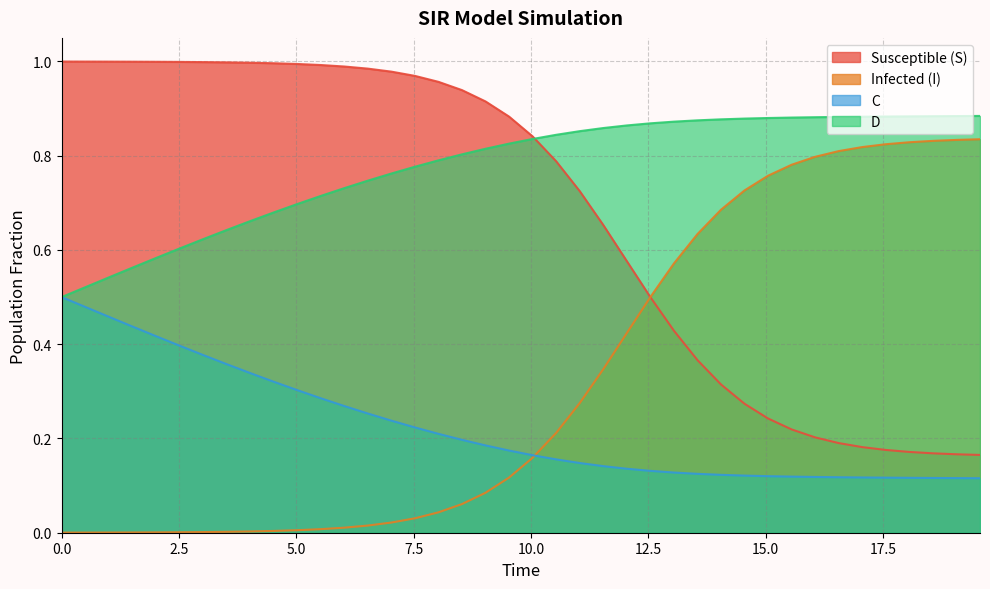

Which series has the widest spread of values?

S